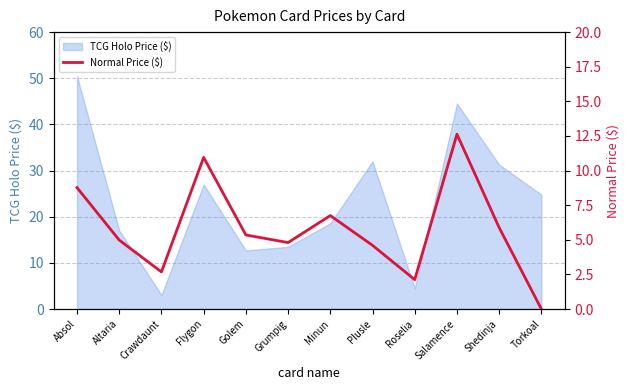

Where does the data first go above 5?

Absol